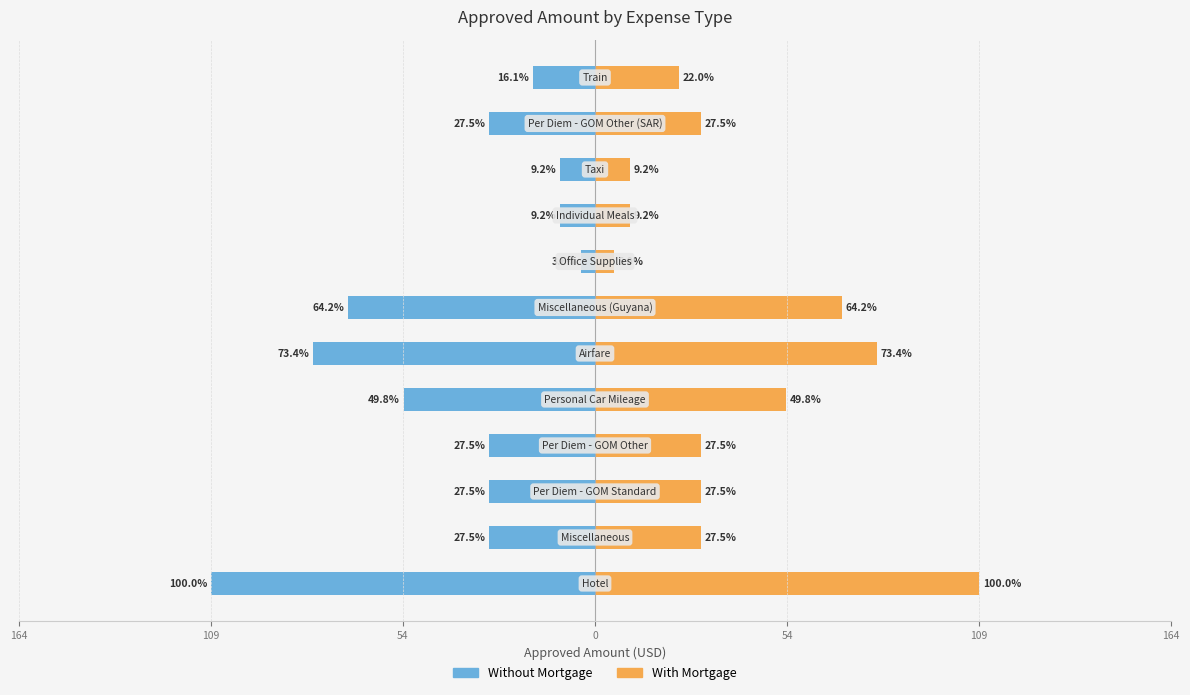

Which has a higher value, 109 or 164?

164